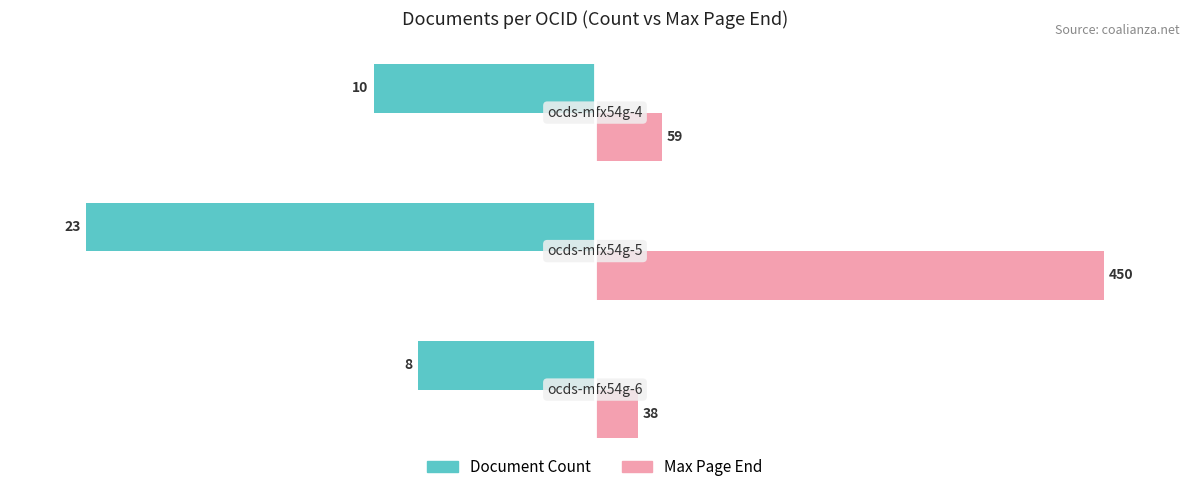

What are all the series names shown in the legend?

Document Count, Max Page End